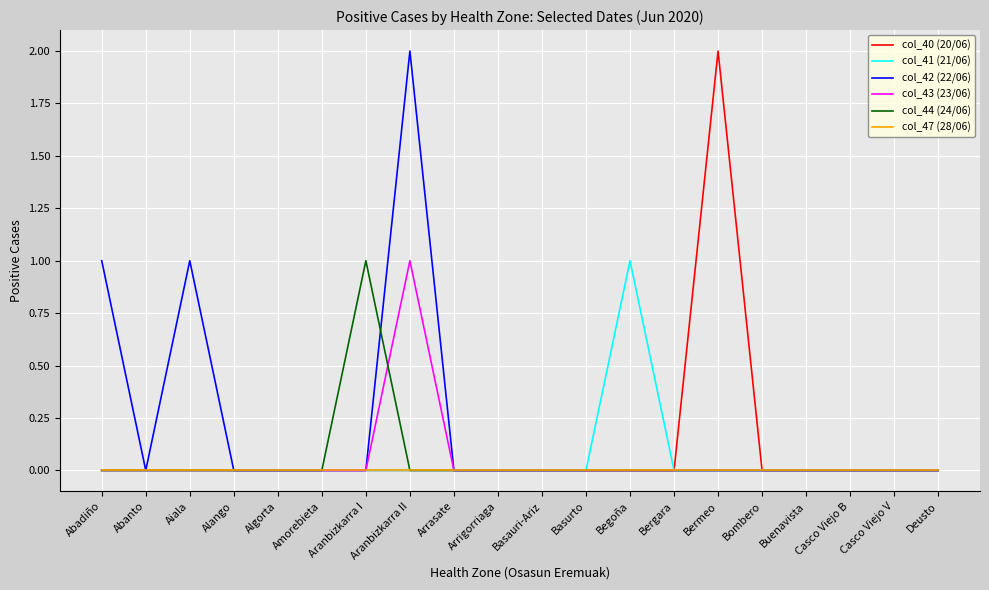

Which series has the largest total across all categories?

col_42 (22/06)